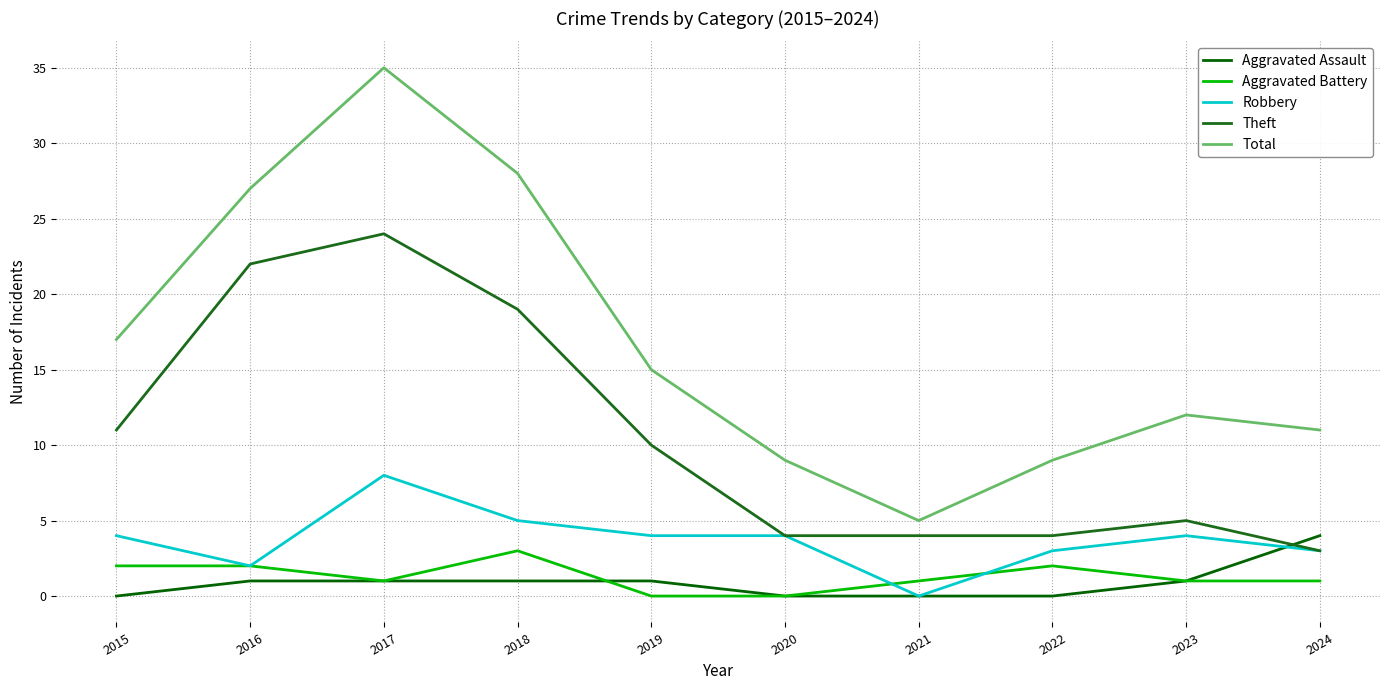

True or false: Total has more than 1 interior local peaks.

True